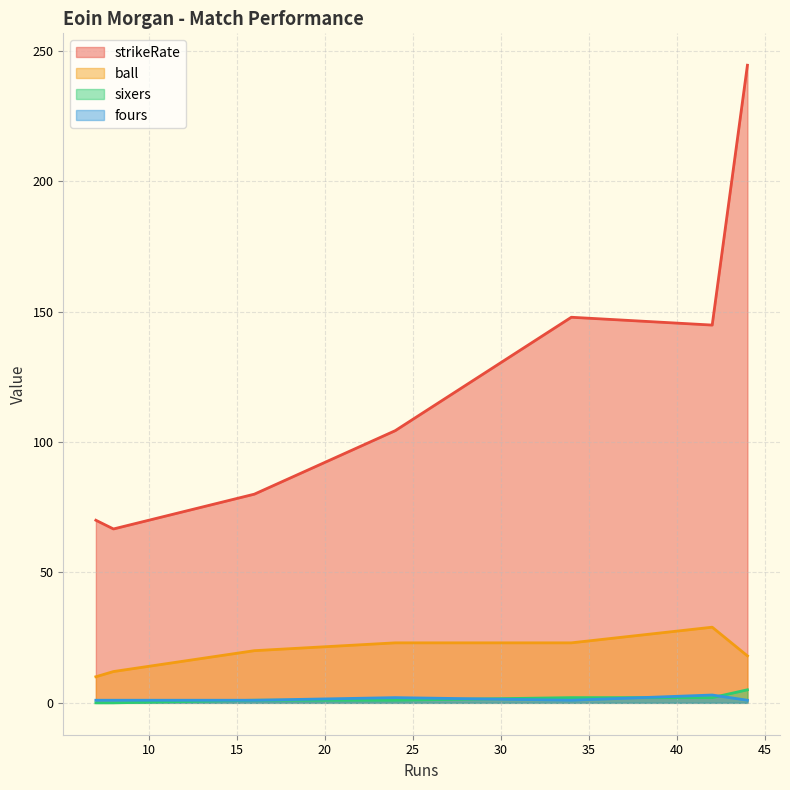

What is the total value across all series at 8?

79.7